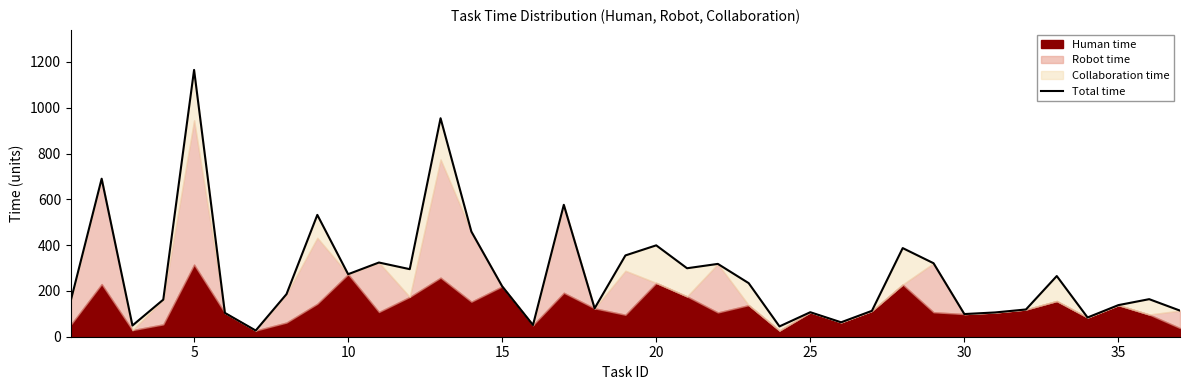

Count the number of values greater than 186.

18